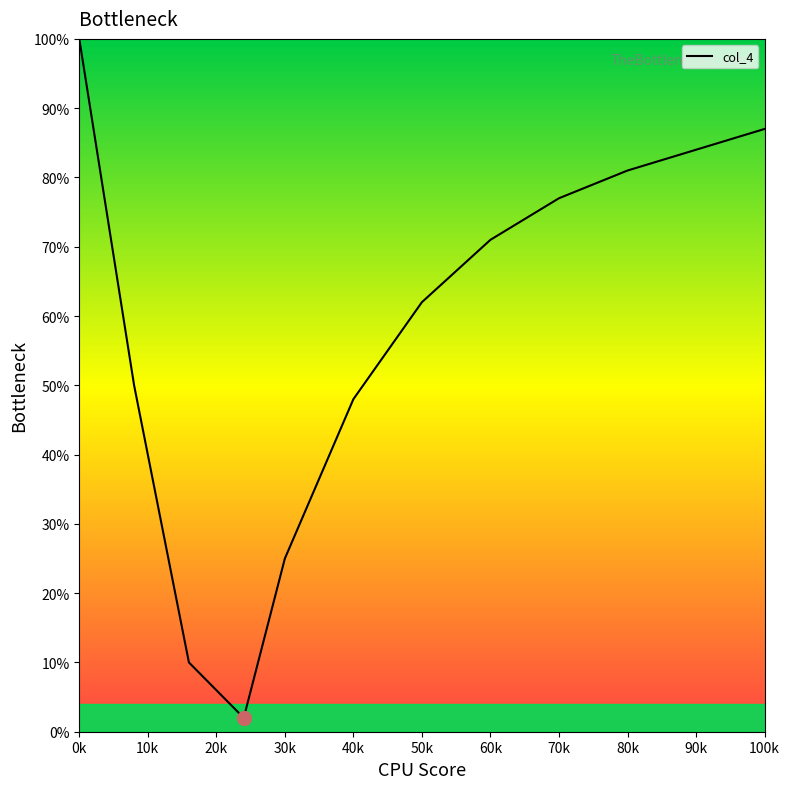

Does the chart display data point markers on the line(s)?

No